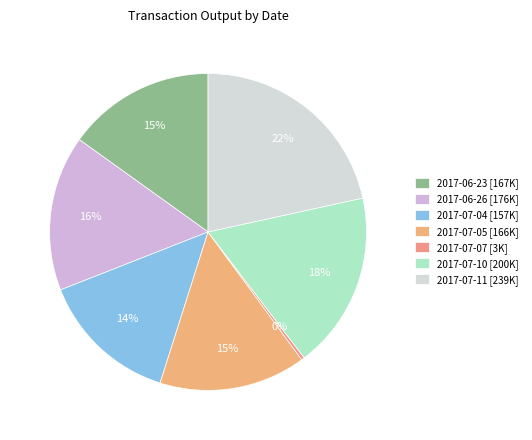

True or false: 2017-07-05 accounts for 15% of the total.

True